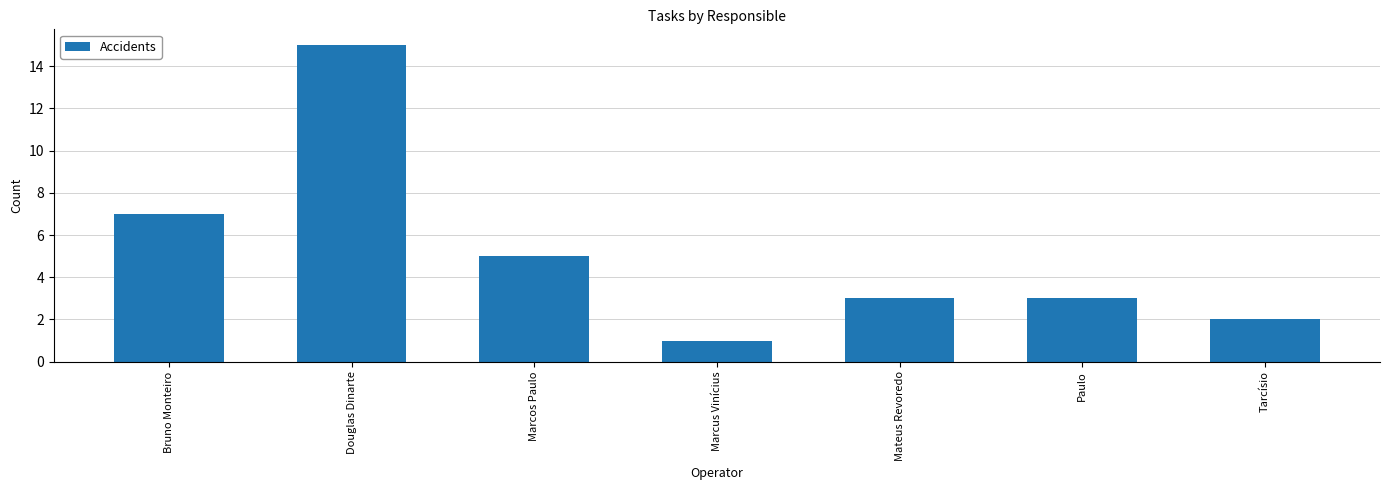

Approximately how many times larger is the value at Marcus Vinícius compared to Bruno Monteiro?

0.1